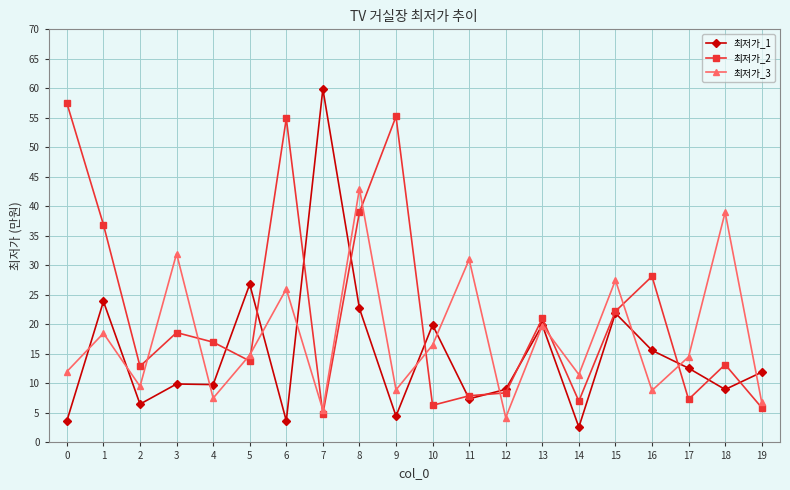

The value of 최저가_1 at 3 is 9.9. True or false?

True